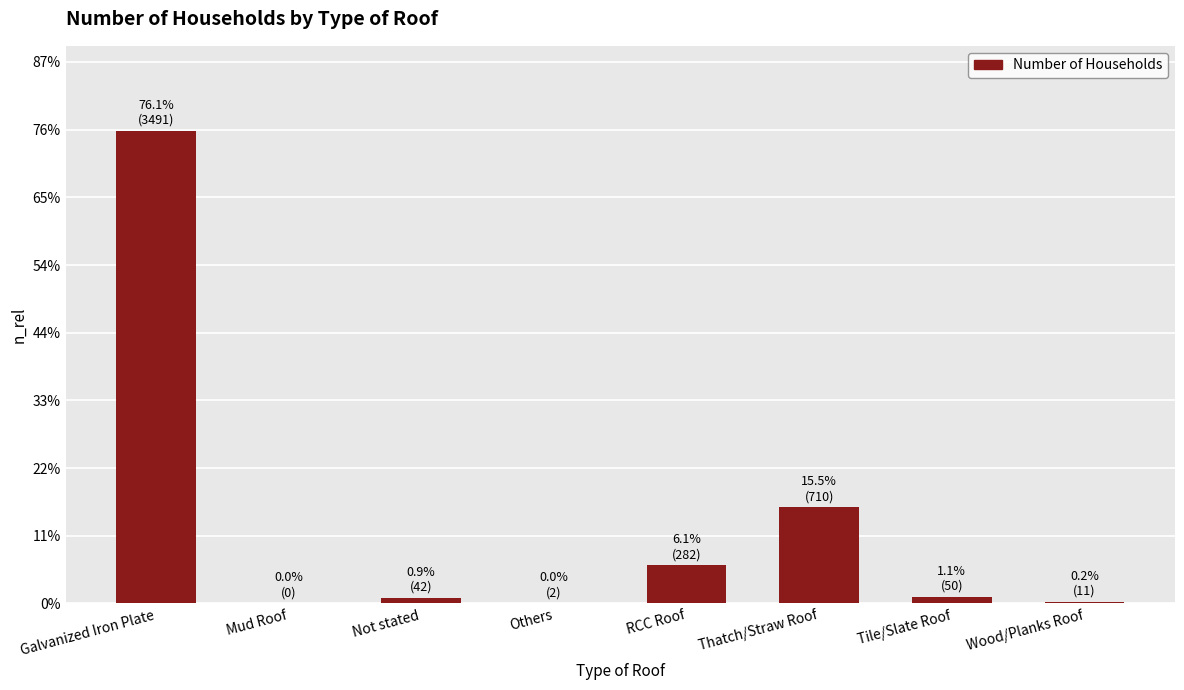

Between Wood/Planks Roof and Not stated, which is larger?

Not stated